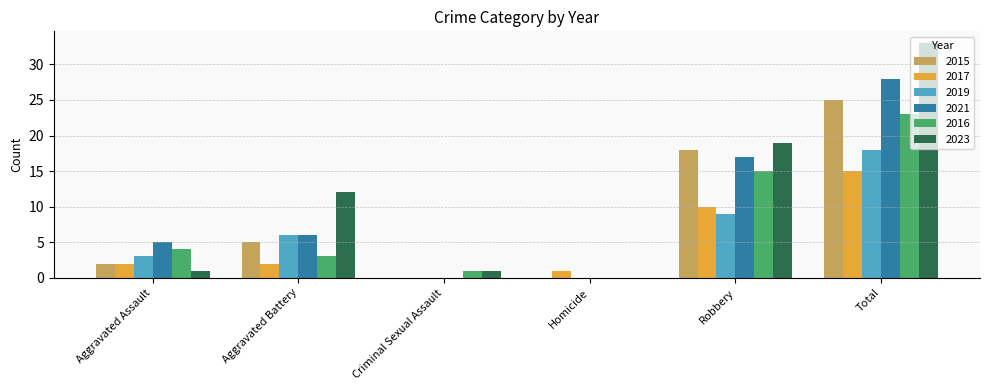

What is the sum of the 2021 values at Aggravated Battery and Criminal Sexual Assault?

6